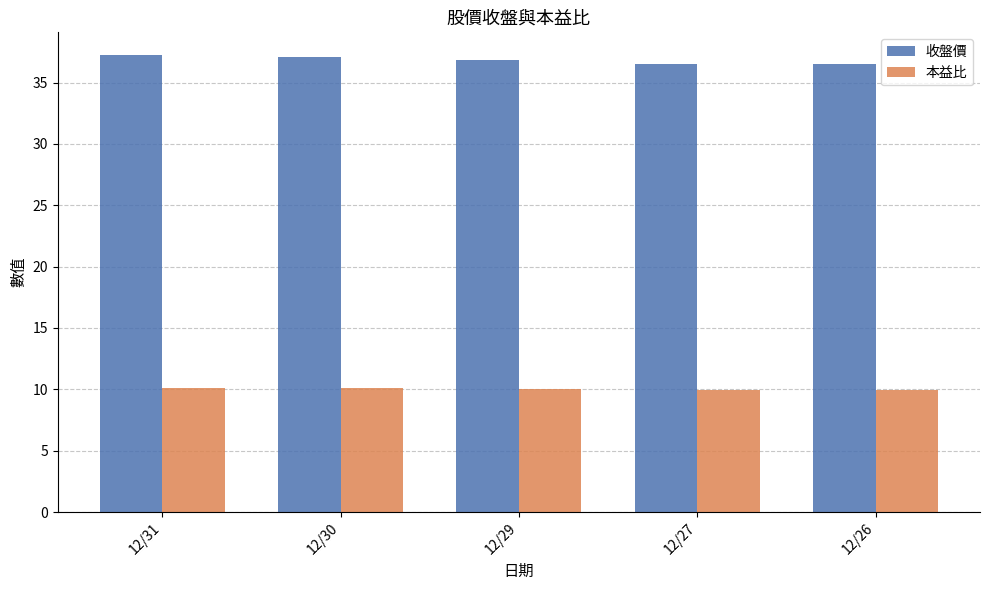

List the series in order of their overall mean, lowest first.

本益比, 收盤價